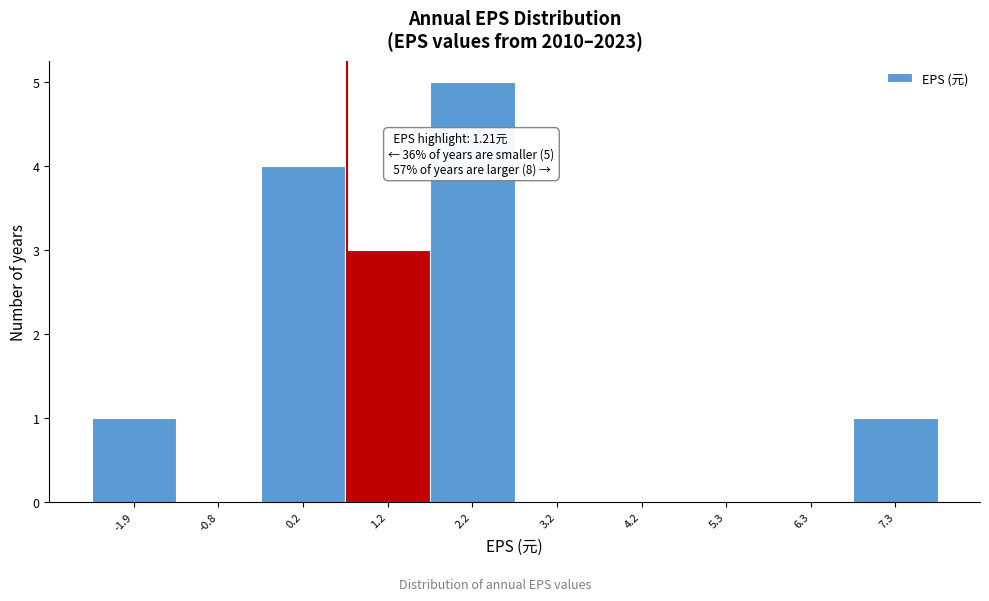

Reading right to left, extract all data points from this chart.

7.3=1	6.3=0	5.3=0	4.2=0	3.2=0	2.2=5	1.2=3	0.2=4	-0.8=0	-1.9=1